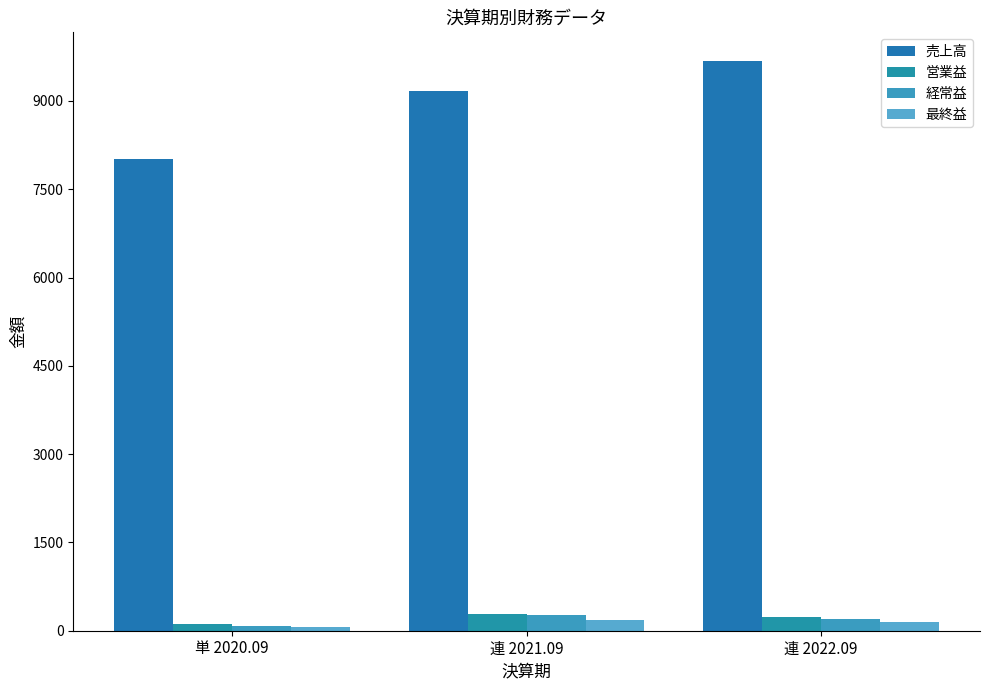

At which label does 経常益 reach its minimum?

単 2020.09